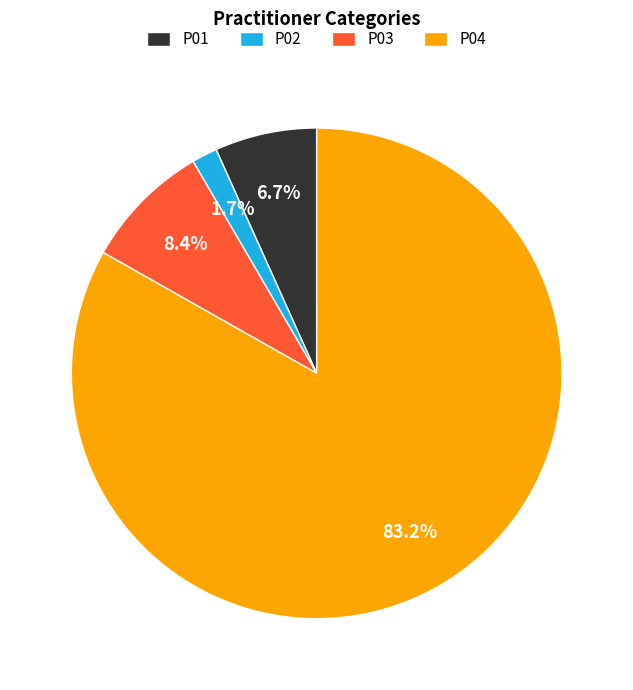

To the nearest percent, what percentage of the pie is P03?

8%